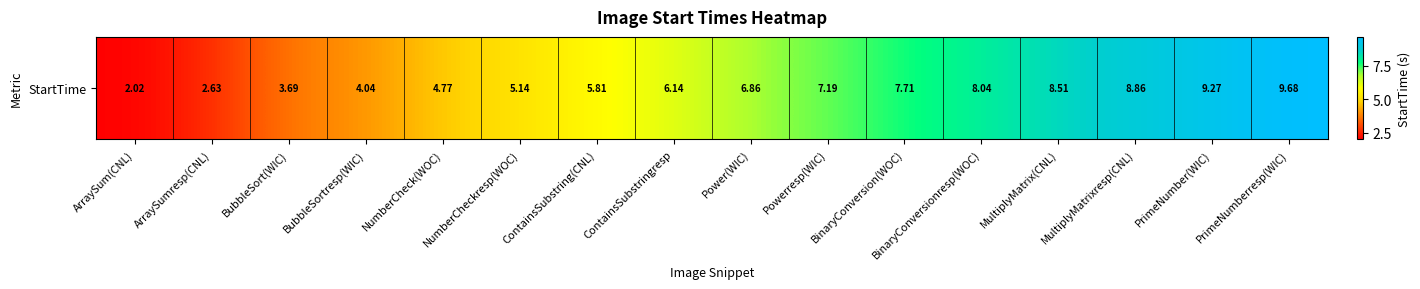

The value at MultiplyMatrixresp(CNL) is 5.1. True or false?

False